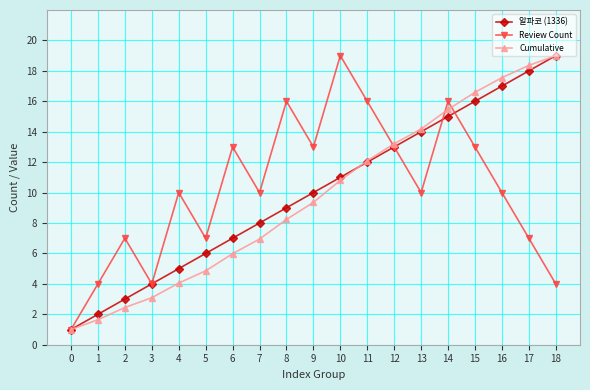

Reading left to right, what are all the values shown in this chart?

알파코 (1336): 0=1.0	1=2.0	2=3.0	3=4.0	4=5.0	5=6.0	6=7.0	7=8.0	8=9.0	9=10.0	10=11.0	11=12.0	12=13.0	13=14.0	14=15.0	15=16.0	16=17.0	17=18.0	18=19.0
Review Count: 0=1.0	1=4.0	2=7.0	3=4.0	4=10.0	5=7.0	6=13.0	7=10.0	8=16.0	9=13.0	10=19.0	11=16.0	12=13.0	13=10.0	14=16.0	15=13.0	16=10.0	17=7.0	18=4.0
Cumulative: 0=1.0	1=1.6	2=2.4	3=3.1	4=4.1	5=4.9	6=6.0	7=6.9	8=8.2	9=9.4	10=10.8	11=12.1	12=13.2	13=14.2	14=15.5	15=16.6	16=17.6	17=18.4	18=19.0